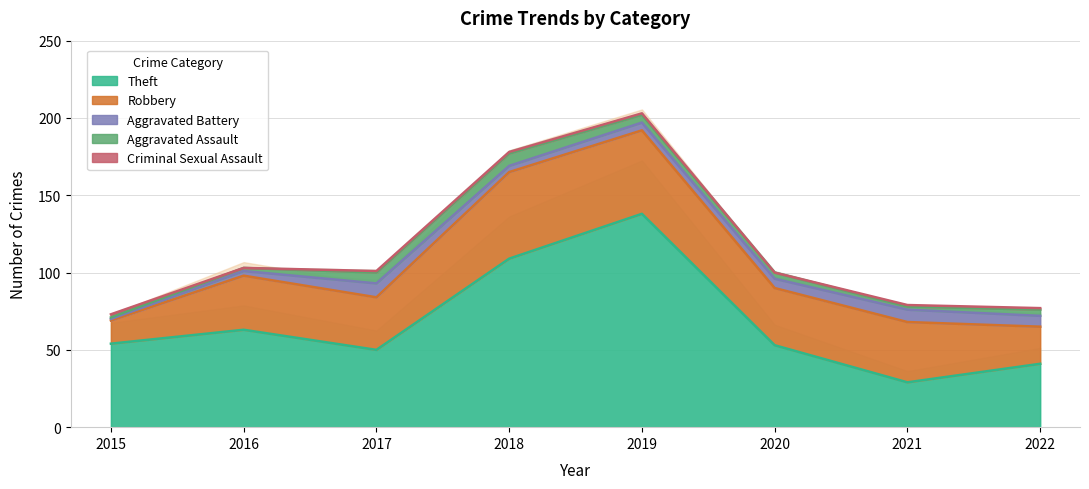

The value of Robbery at 2022 is 12. True or false?

False